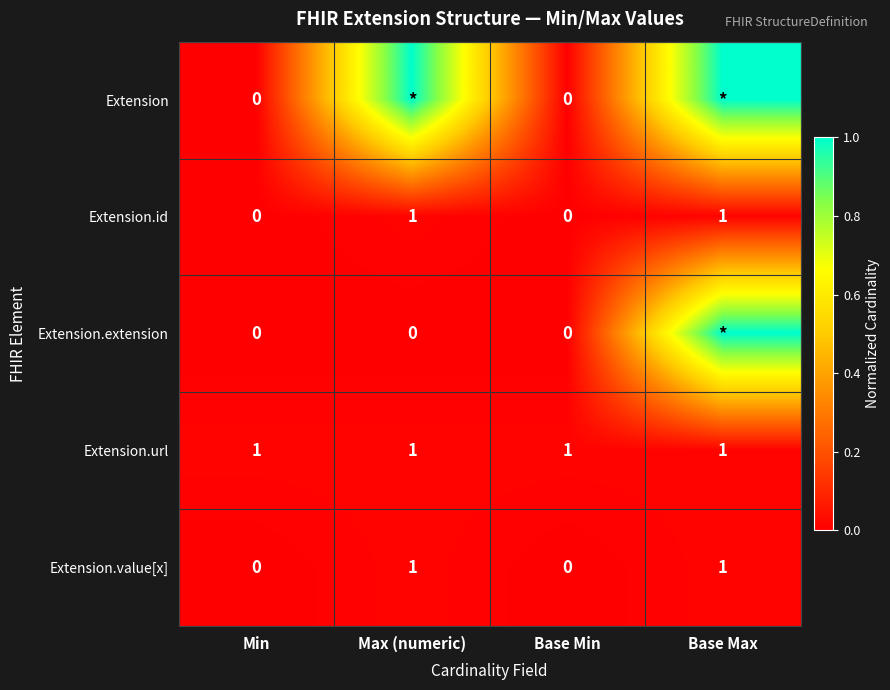

Count the number of data series in this chart.

5